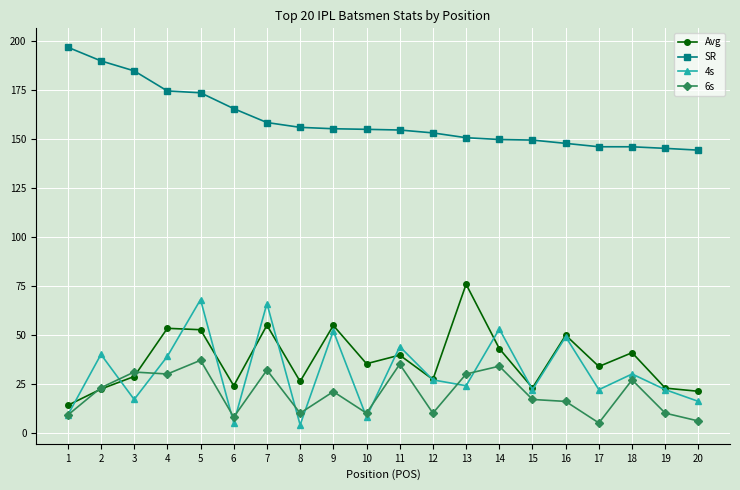

After their last crossing, which series has the higher values: 6s or Avg?

Avg